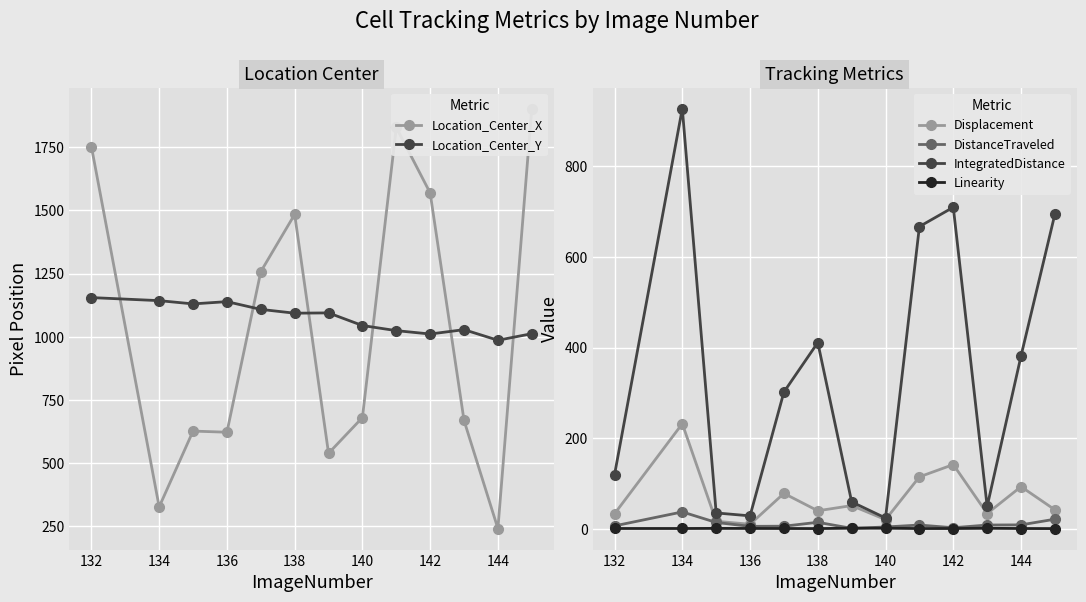

How many values in the Location_Center_Y series are below 1092?

6